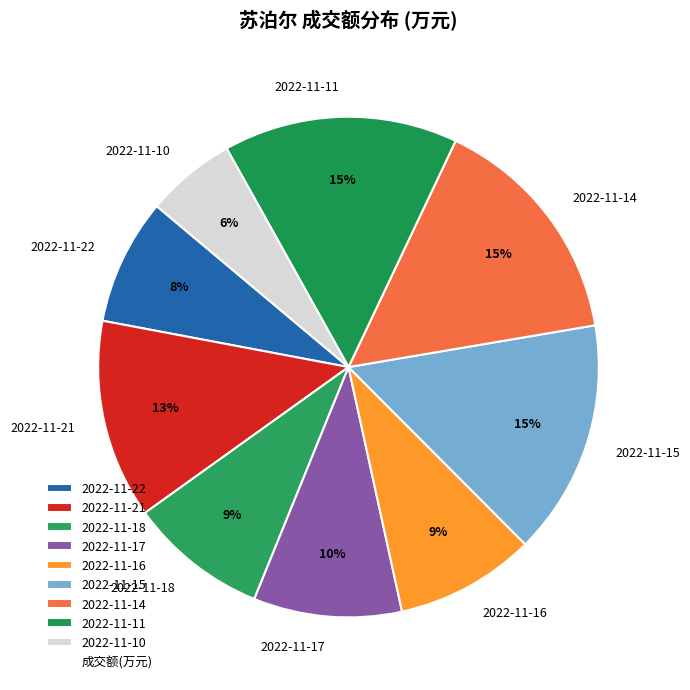

To the nearest percent, what is the average slice percentage?

11%